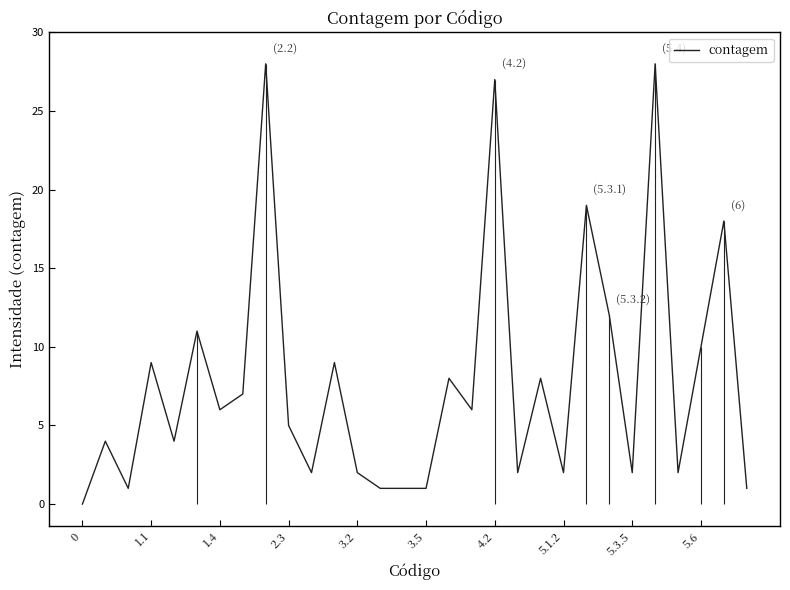

How many points are lower than both their immediate neighbors (excluding endpoints)?

9